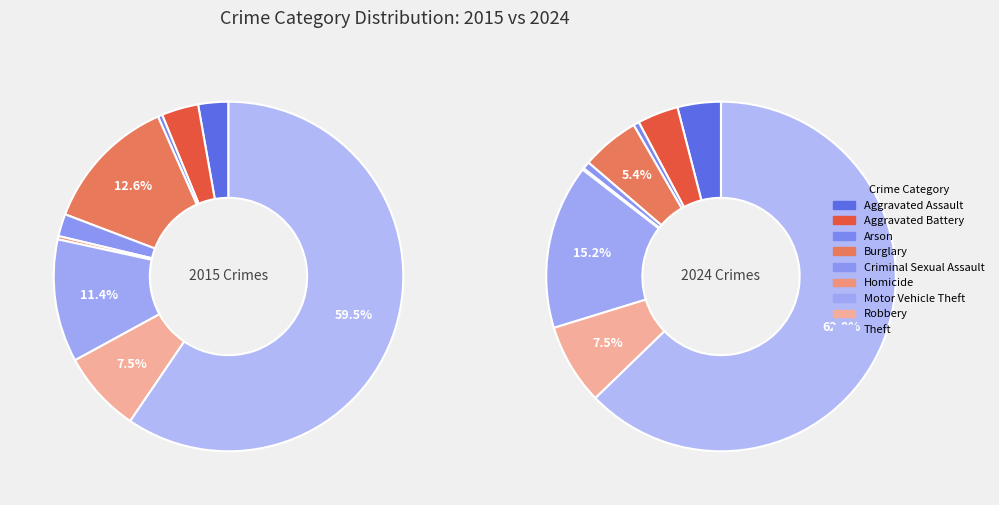

To the nearest percent, what is the difference between the Homicide and Robbery slice percentages?

7%